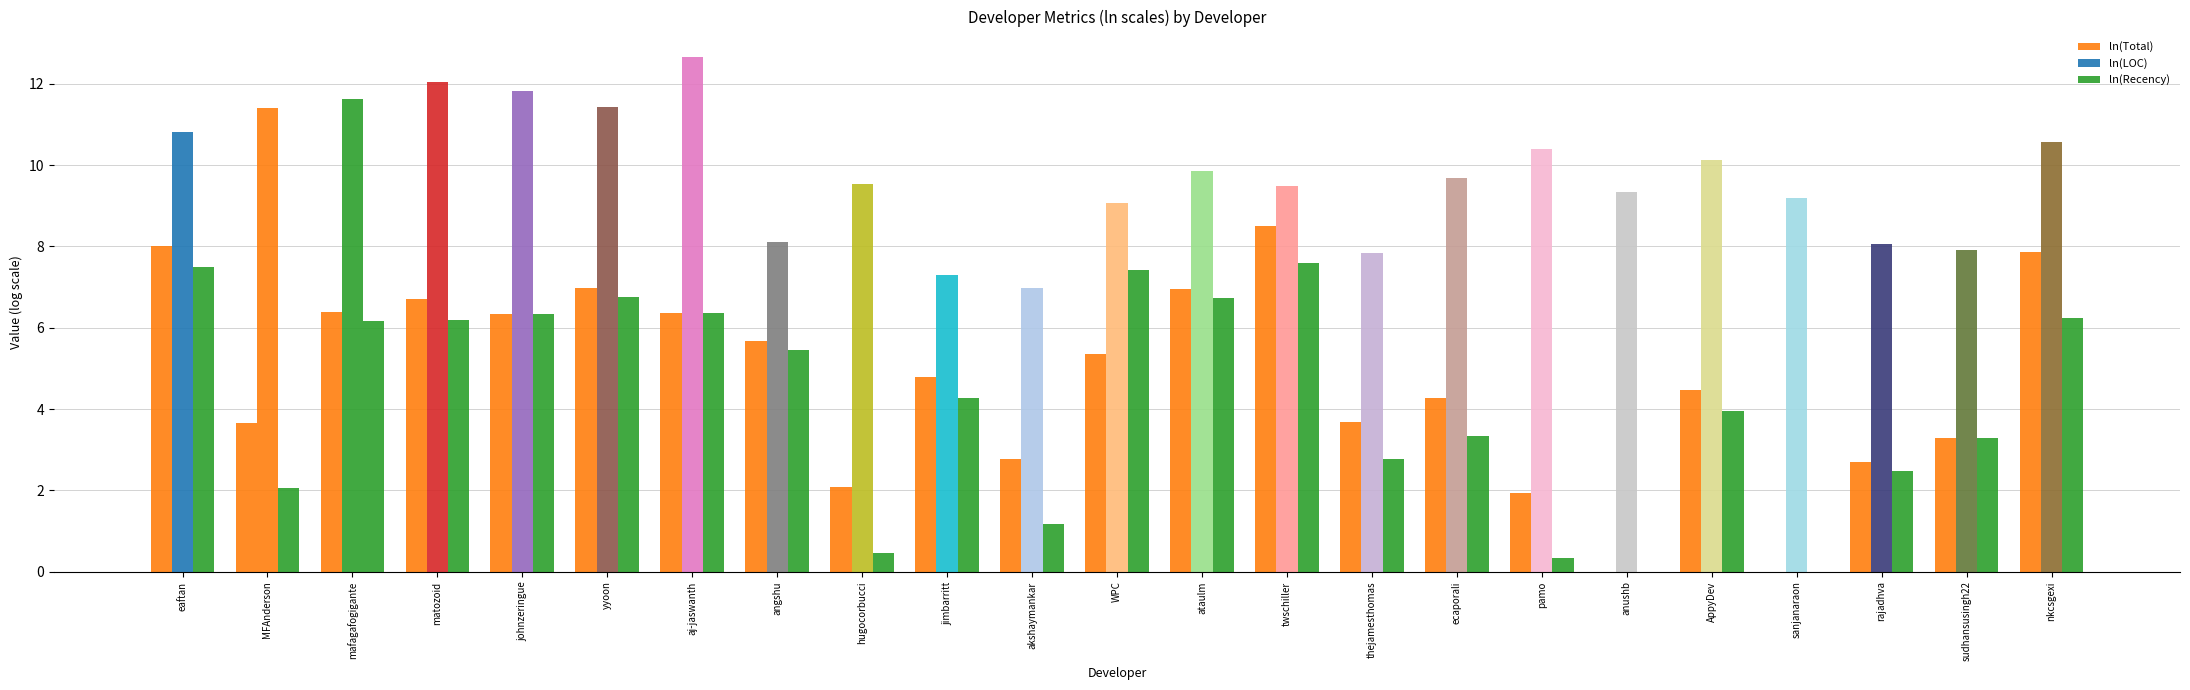

What is the spread (max minus min) of values at thejamesthomas?

5.1